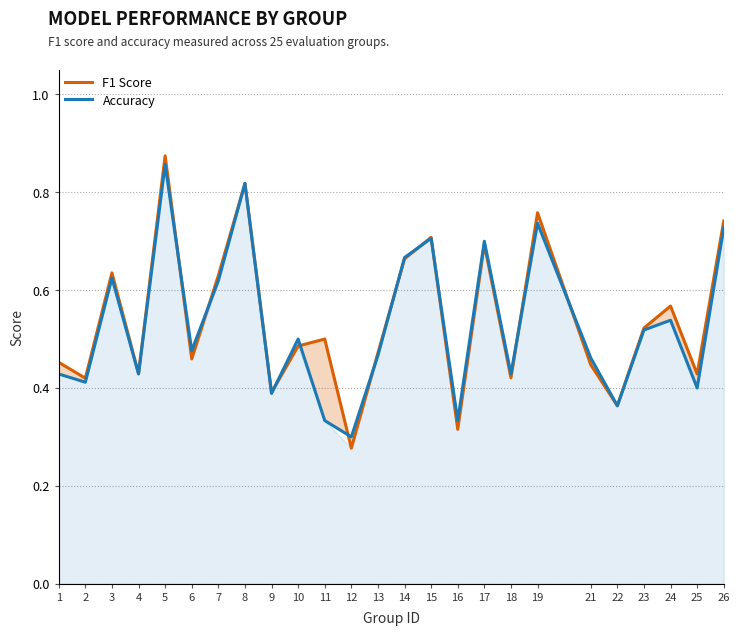

Which series has the largest total across all categories?

F1 Score